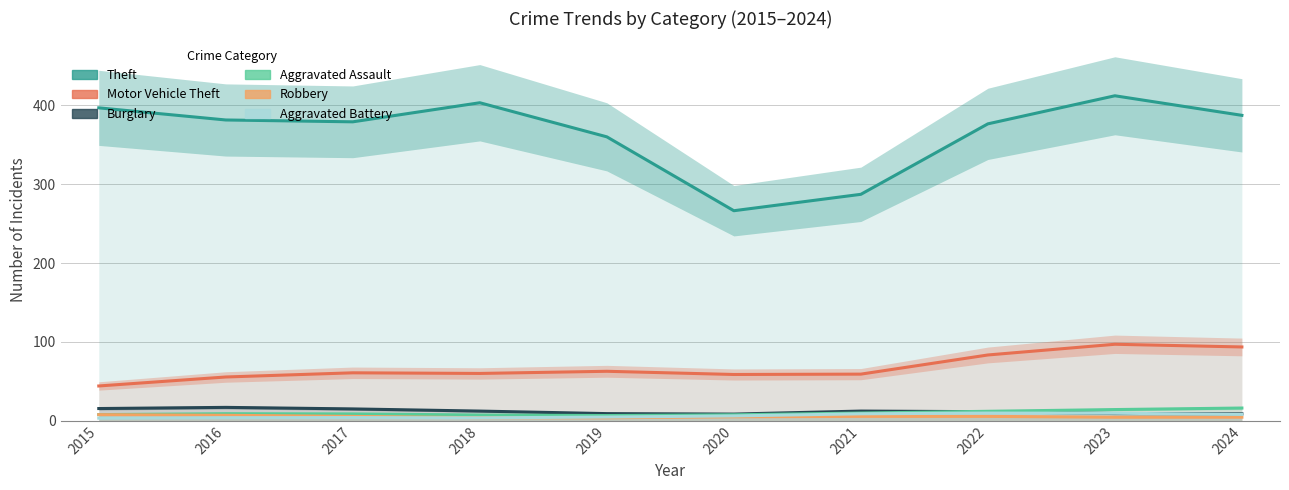

Reading left to right, what are all the values shown in this chart?

Theft: 2015=396.8	2016=381.4	2017=379.1	2018=403.3	2019=360.0	2020=266.3	2021=287.1	2022=376.5	2023=412.1	2024=387.3
Motor Vehicle Theft: 2015=44.1	2016=55.5	2017=60.8	2018=60.0	2019=62.7	2020=58.7	2021=59.1	2022=83.4	2023=97.0	2024=93.6
Burglary: 2015=15.5	2016=17.0	2017=15.0	2018=12.3	2019=9.1	2020=8.5	2021=12.3	2022=11.5	2023=9.1	2024=8.8
Aggravated Assault: 2015=7.8	2016=9.0	2017=8.7	2018=7.3	2019=6.6	2020=7.6	2021=9.8	2022=12.0	2023=14.2	2024=16.1
Robbery: 2015=7.7	2016=6.9	2017=5.5	2018=3.8	2019=3.8	2020=5.0	2021=5.6	2022=5.6	2023=4.5	2024=4.5
Aggravated Battery: 2015=3.3	2016=3.9	2017=4.1	2018=3.7	2019=4.7	2020=6.1	2021=8.8	2022=9.8	2023=9.5	2024=8.0